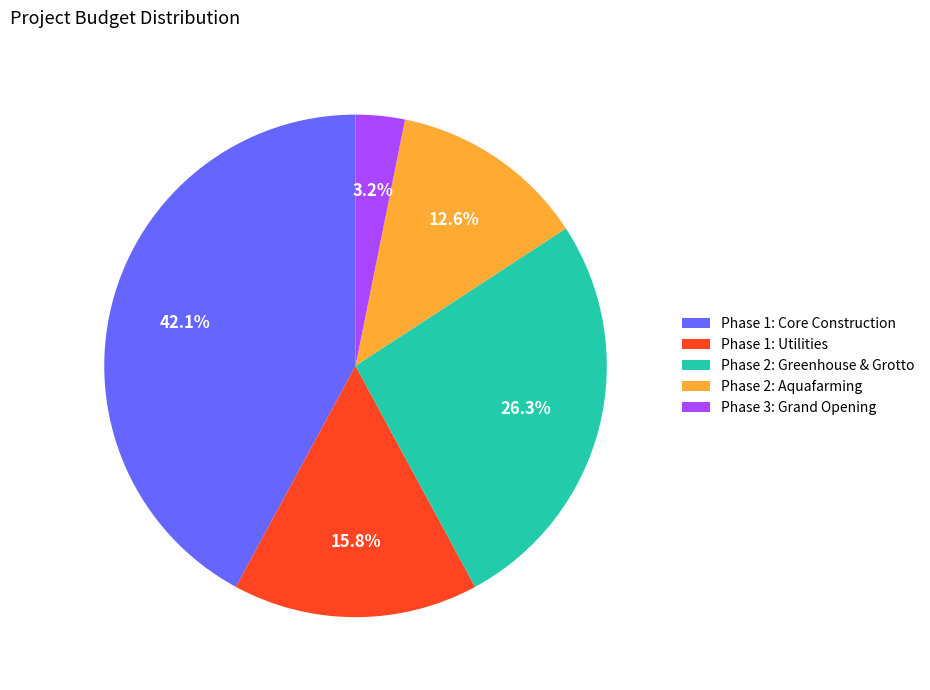

Rank the categories by value from lowest to highest.

Phase 3: Grand Opening, Phase 2: Aquafarming, Phase 1: Utilities, Phase 2: Greenhouse & Grotto, Phase 1: Core Construction